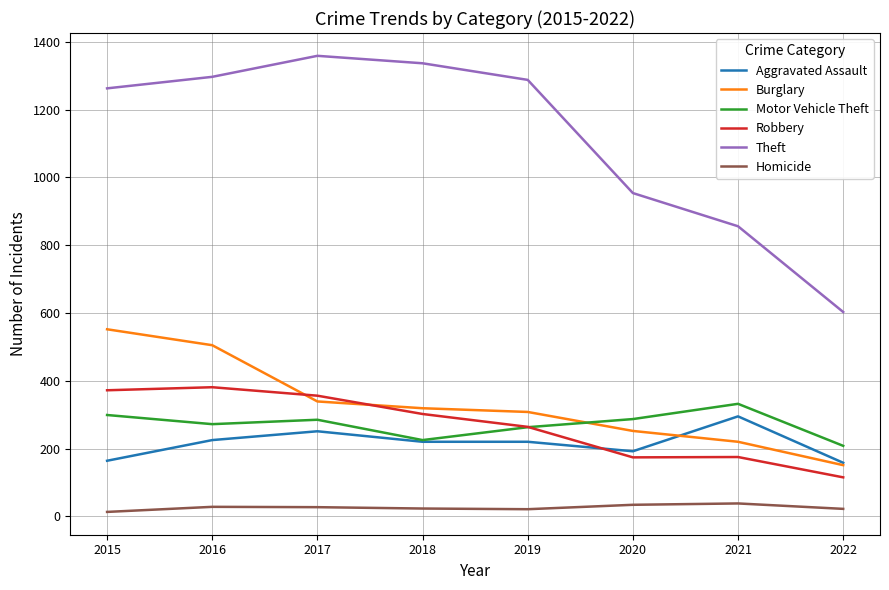

What is the difference between the second highest and minimum values in the Homicide series?

21